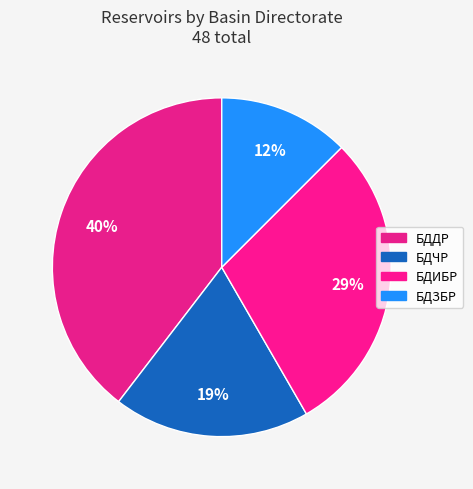

How many segments does this pie chart have?

4